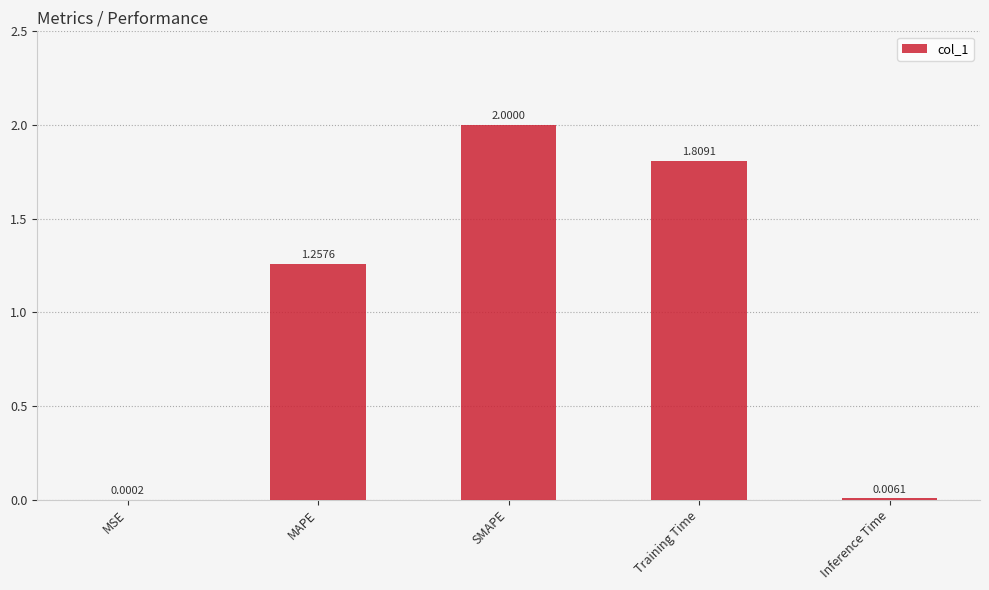

What is the sum of the values at SMAPE and MSE?

2.0